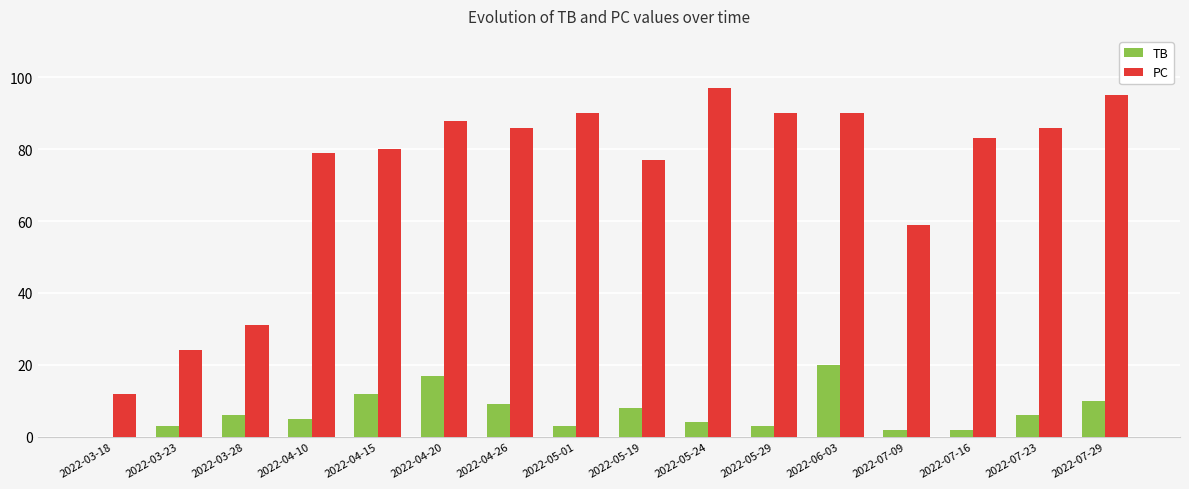

What is the total value across all series at 2022-03-23?

27